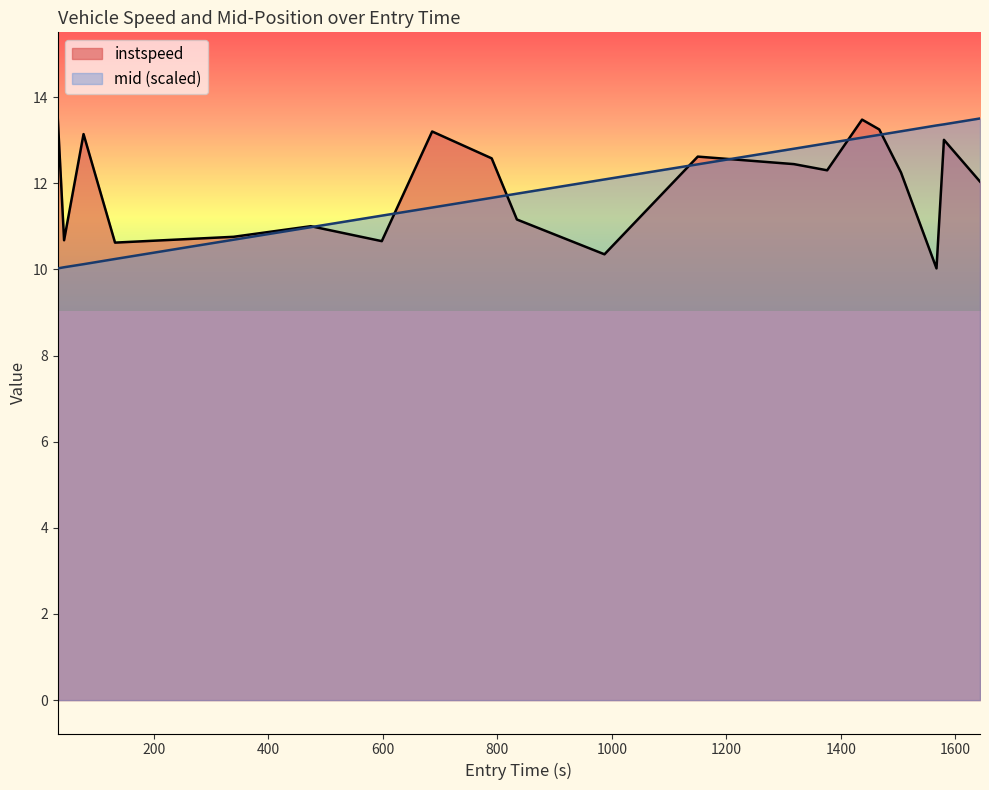

True or false: instspeed has a value of 5.9 at 1437.

False